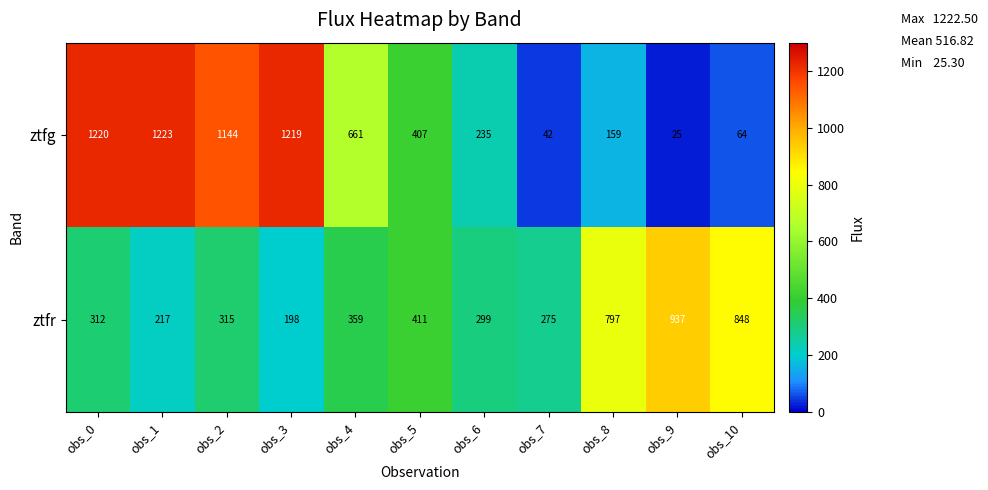

How many data points in ztfg are less than 407?

5